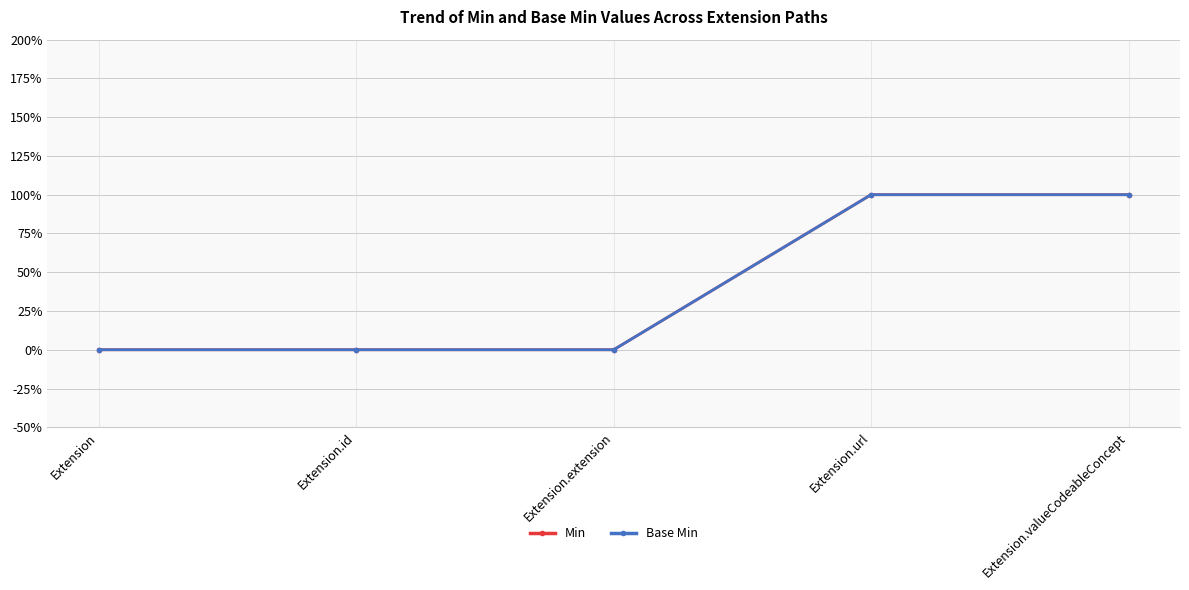

Which series has the largest range (max minus min)?

Min